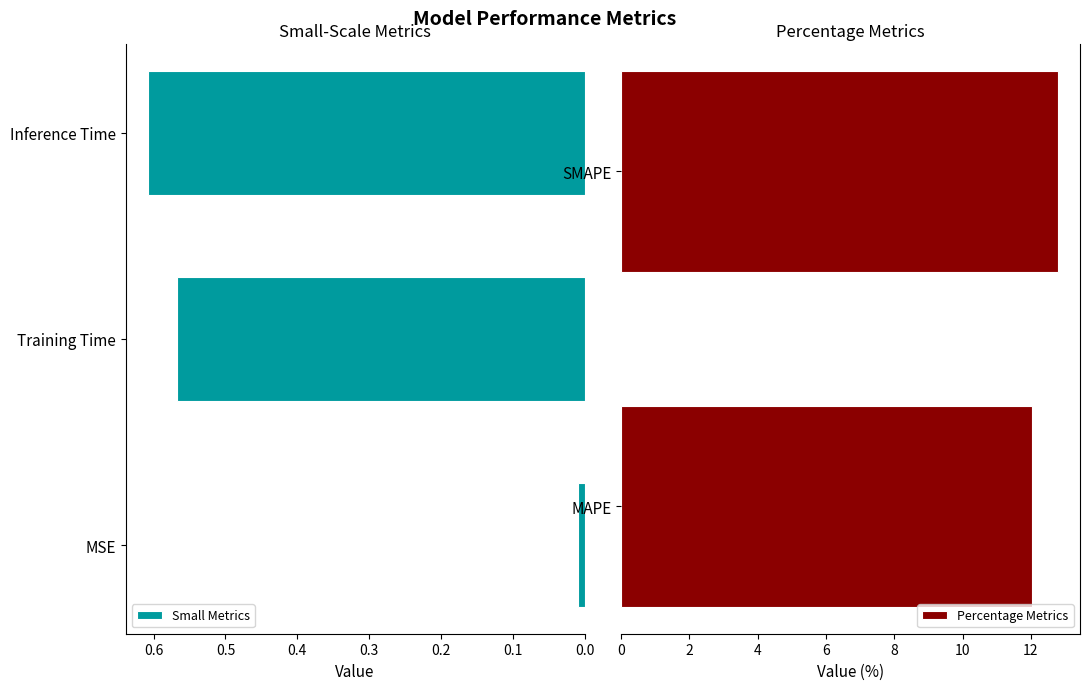

True or false: the data shows 12.0 at MAPE.

True